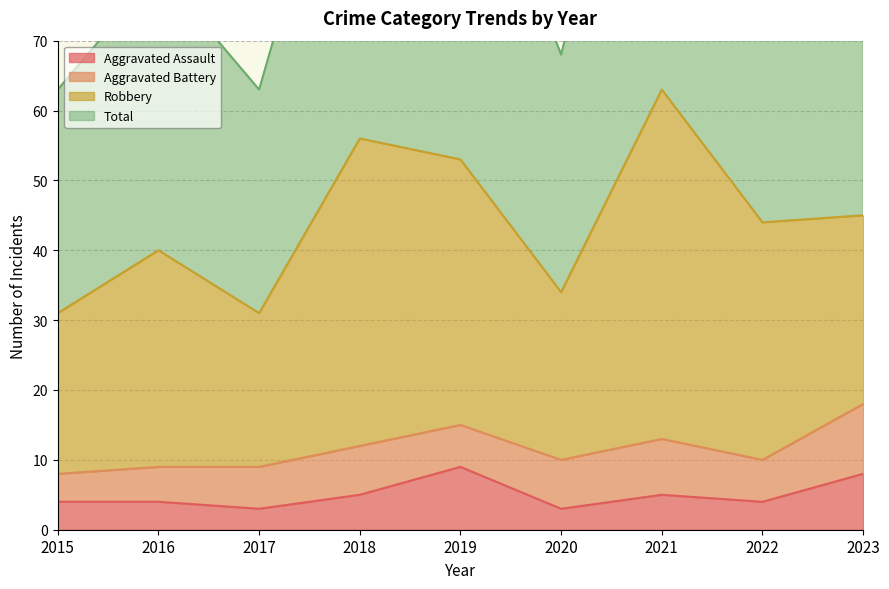

True or false: Aggravated Assault has more than 0 points higher than both neighbors.

True